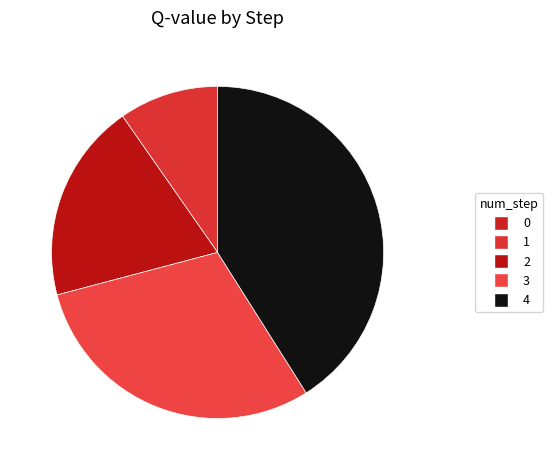

What is the ratio of the value at 3 to the value at 4?

0.7